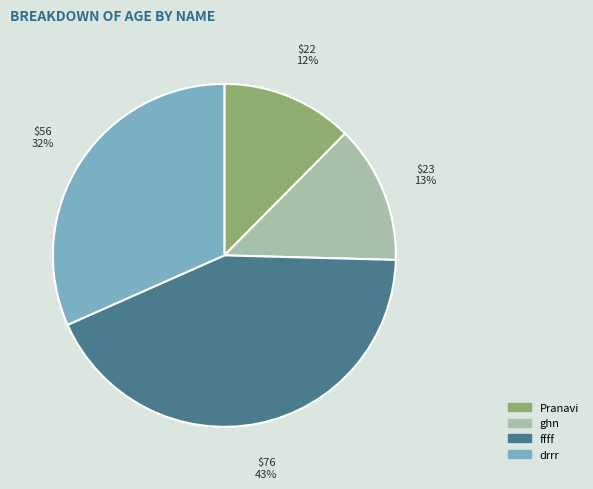

To the nearest percent, what is the difference between the largest and smallest slice percentages?

31%